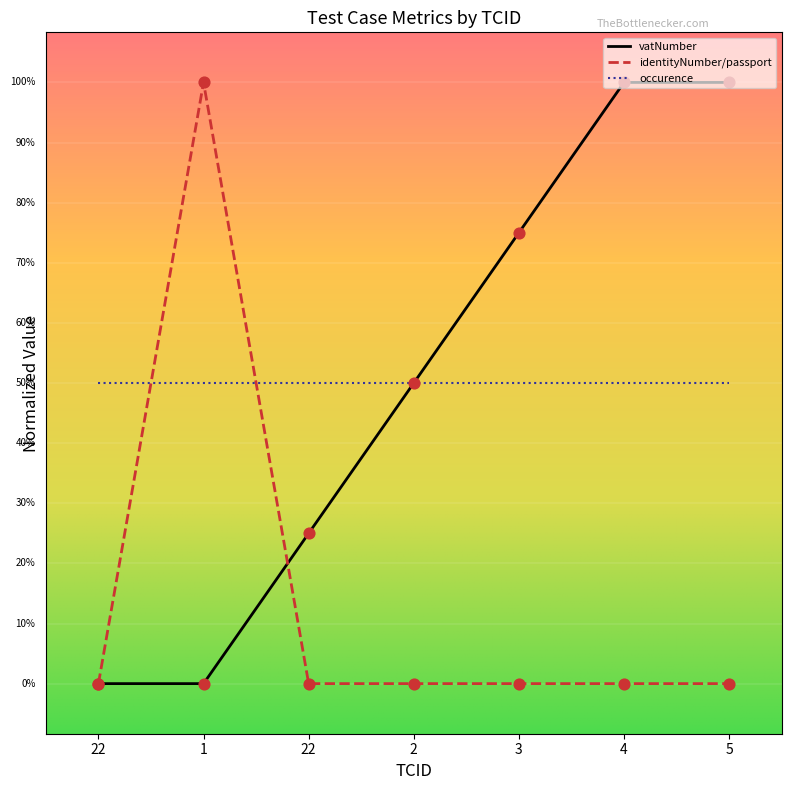

Is this an area chart (filled region under the line)?

No